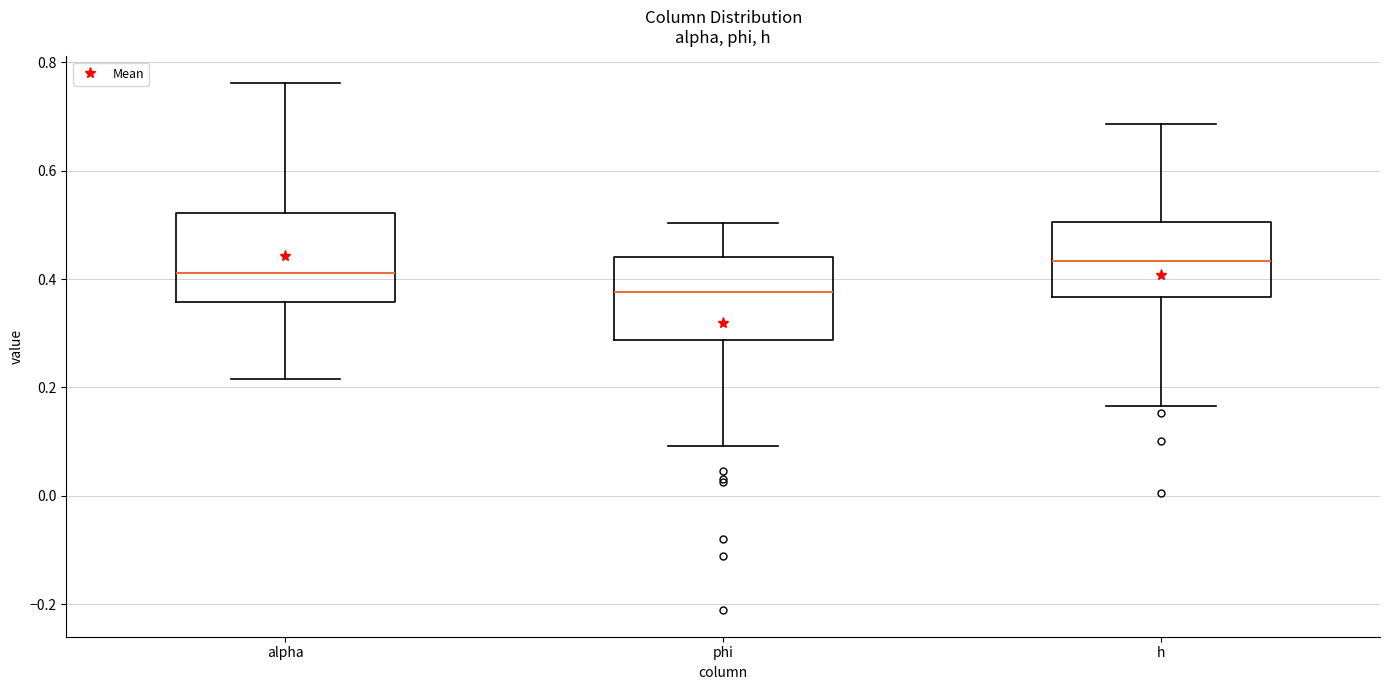

Reading left to right, transcribe this box plot: for each box, give where its median line is, the range the box spans, and where its two whiskers end, as read against the y-axis. The values are not printed on the chart, so give them approximately, as read against the axis.

alpha: median 0.42, box 0.36 to 0.52, whiskers 0.22 to 0.76
phi: median 0.38, box 0.28 to 0.44, whiskers 0.10 to 0.50
h: median 0.44, box 0.36 to 0.50, whiskers 0.16 to 0.68